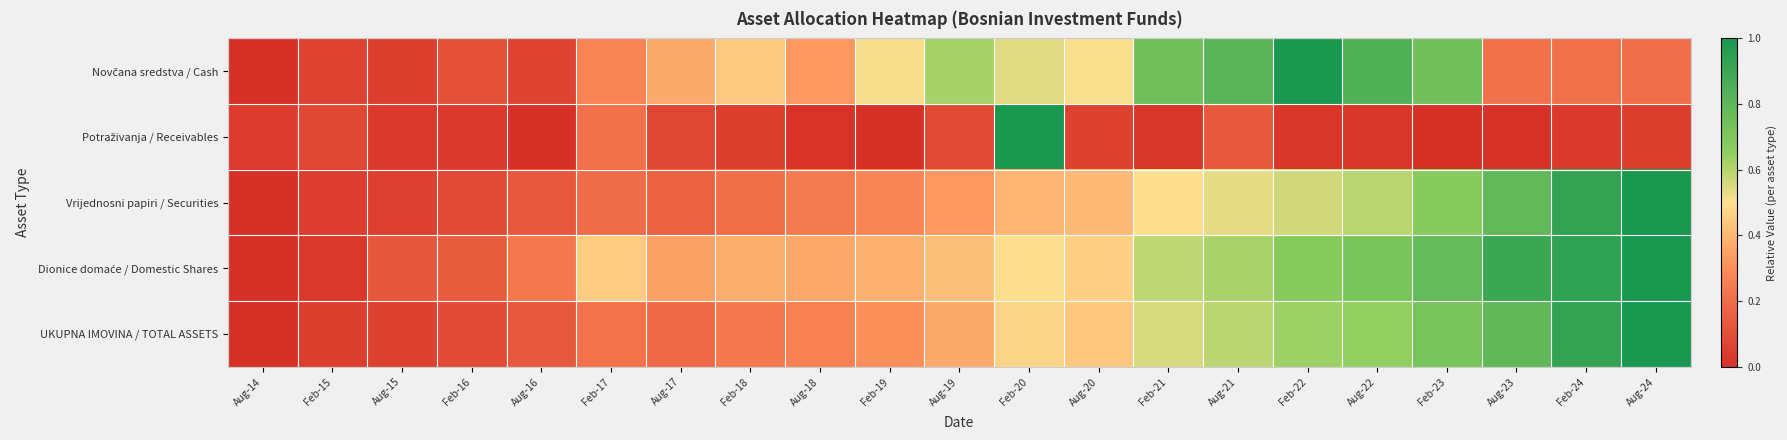

Count the number of data series in this chart.

5